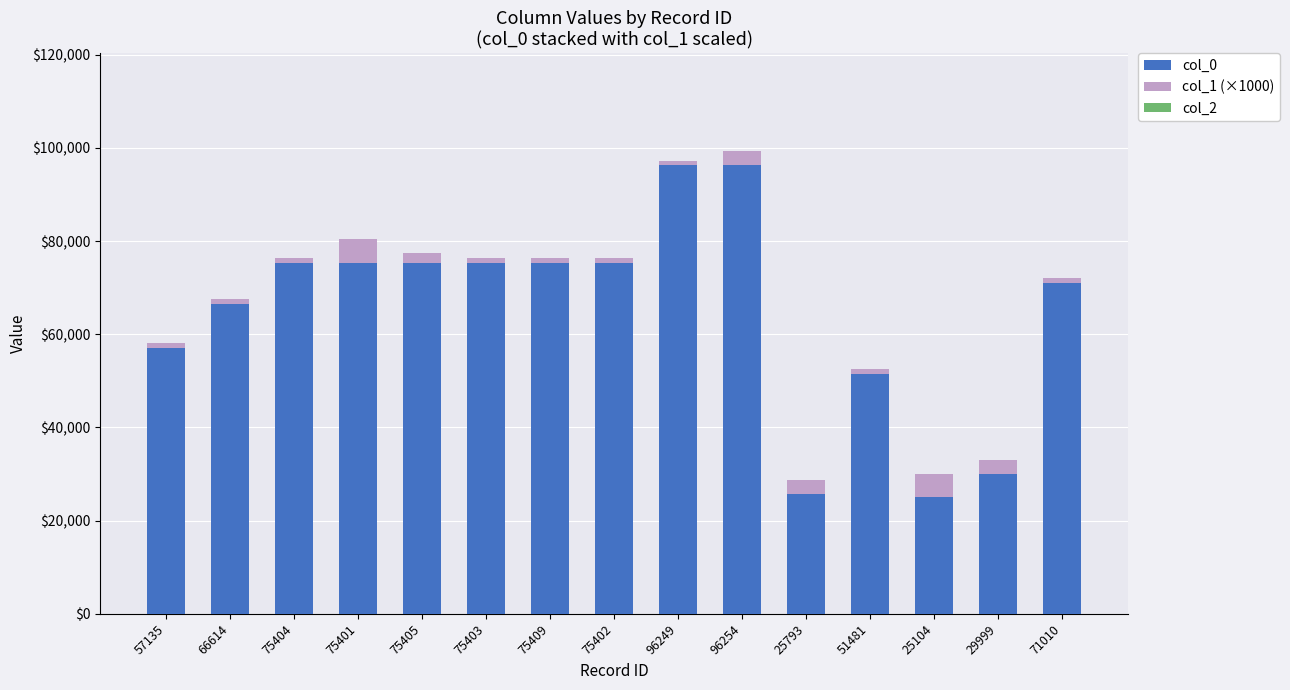

Does the chart contain any negative values?

No